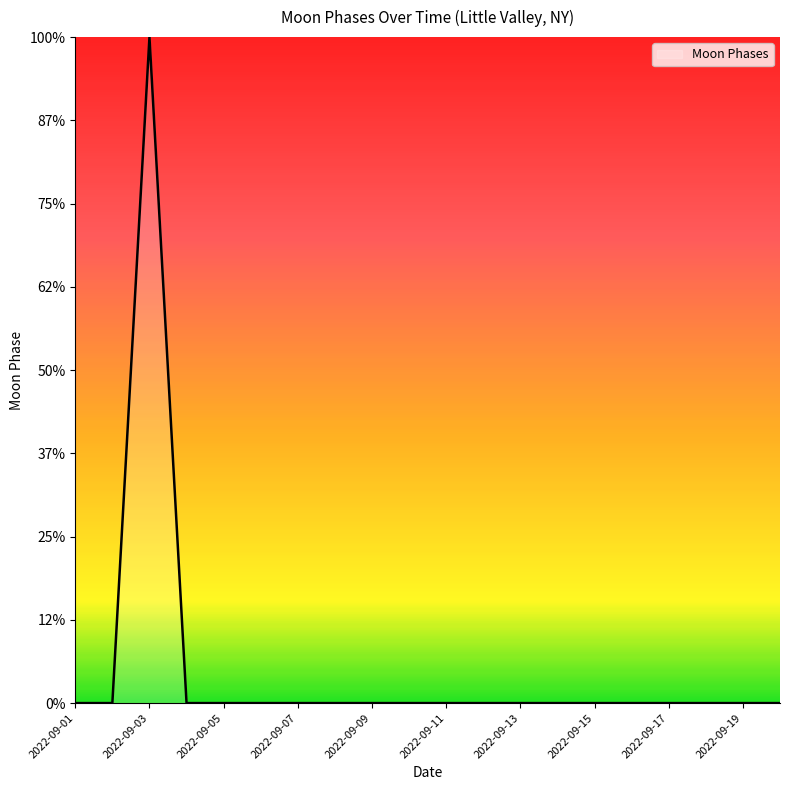

How many values are between 0 and 1?

19